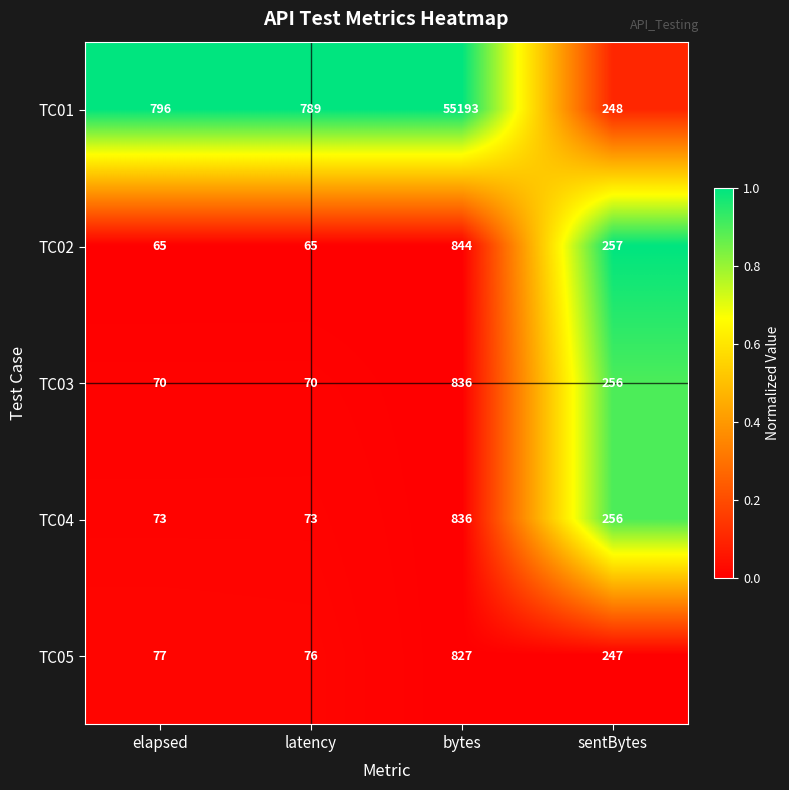

At which category is the sum across all series the highest?

bytes